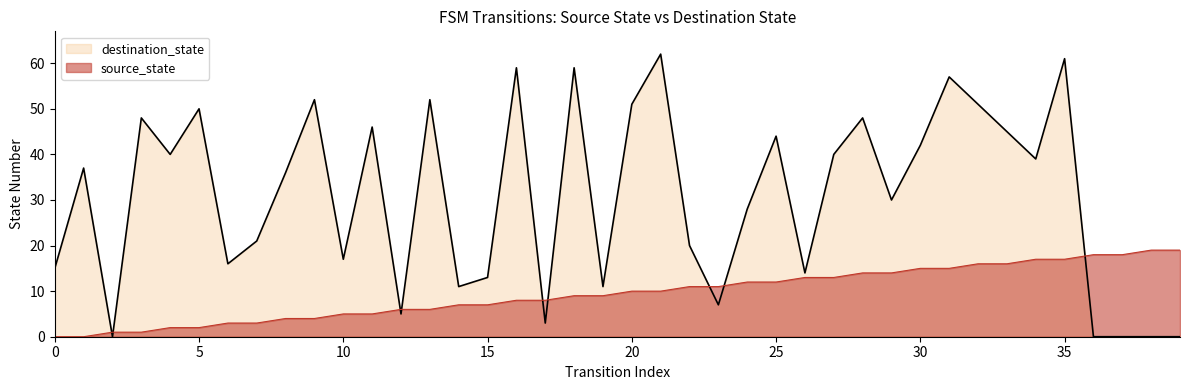

What is the value of the destination_state point at the 28th from the left?

40